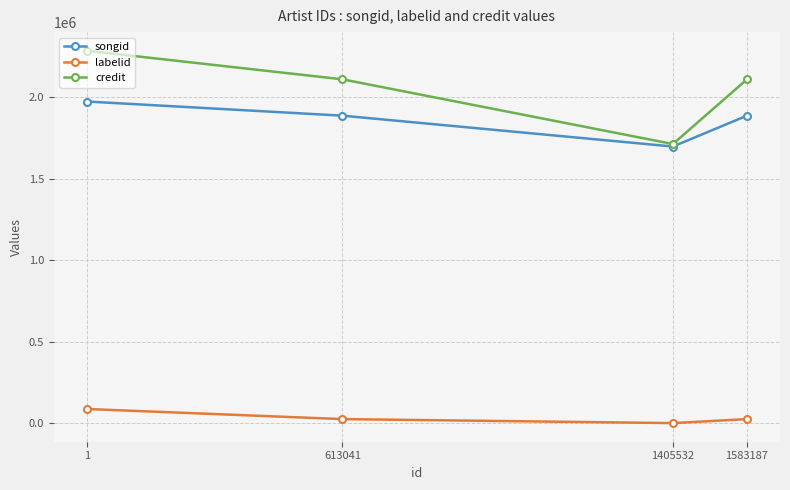

Is this an area chart (filled region under the line)?

No